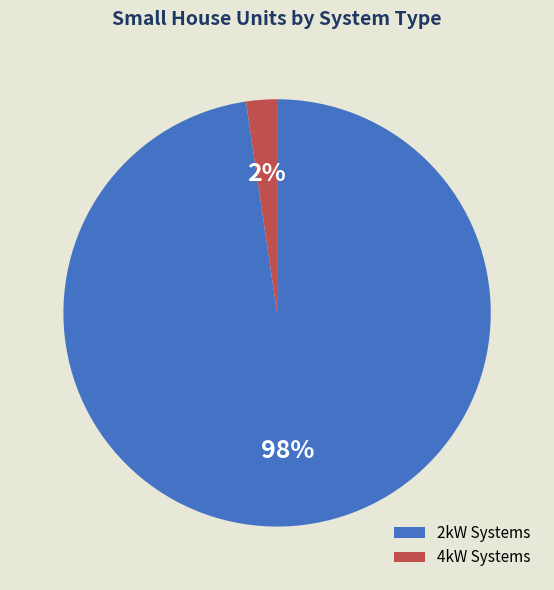

Do 2kW Systems and 4kW Systems together represent more than half of the pie?

Yes